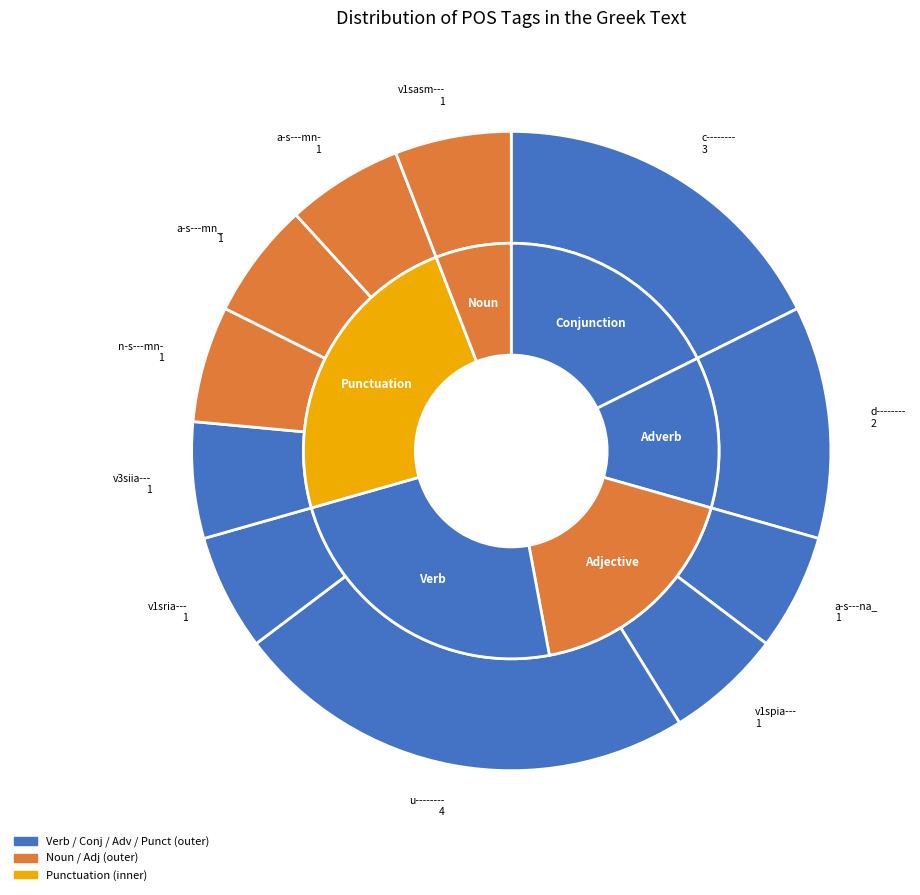

Does u-------- account for over 50% of the chart?

No